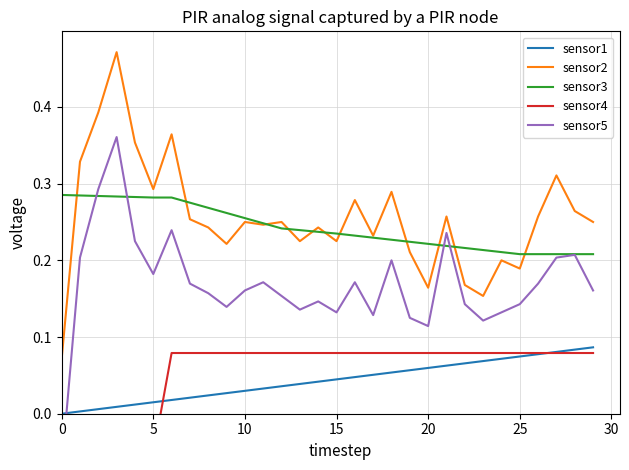

True or false: sensor2 and sensor1 intersect in this chart.

False